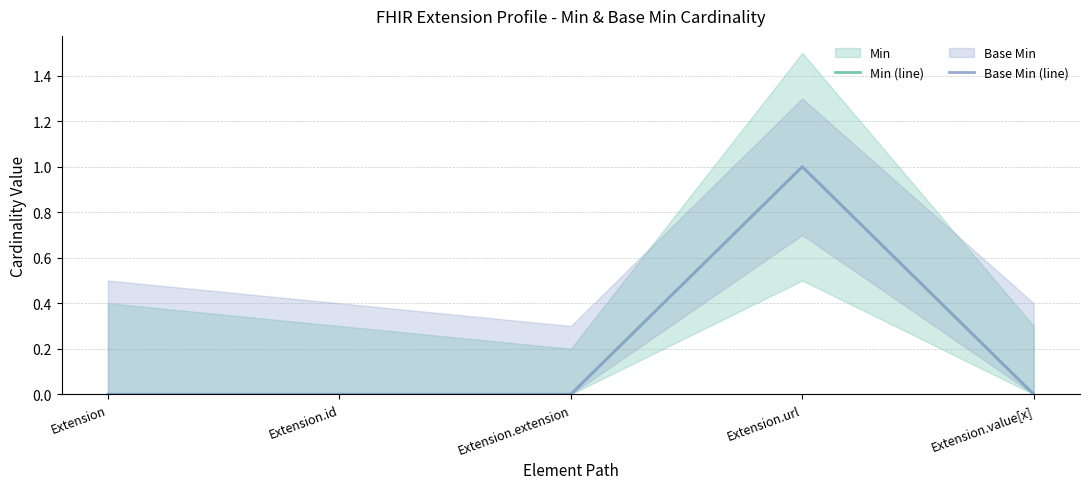

True or false: Base Min (line) and Min (line) intersect in this chart.

False